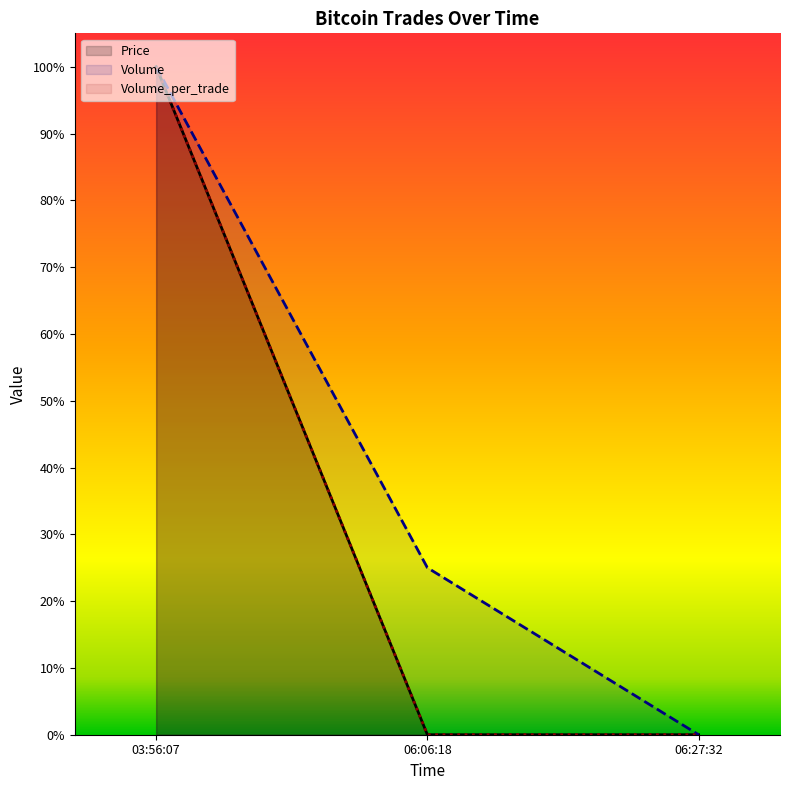

What is the difference between the maximum and minimum values in the Volume_per_trade series?

1.0